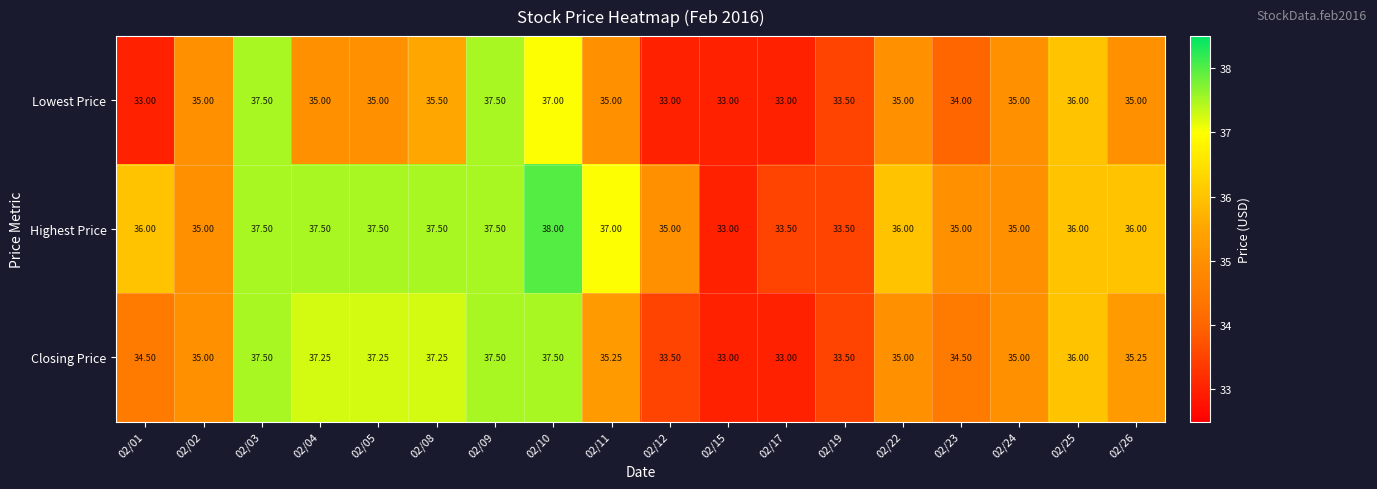

Rank the series by their average value, from lowest to highest.

Lowest Price, Closing Price, Highest Price